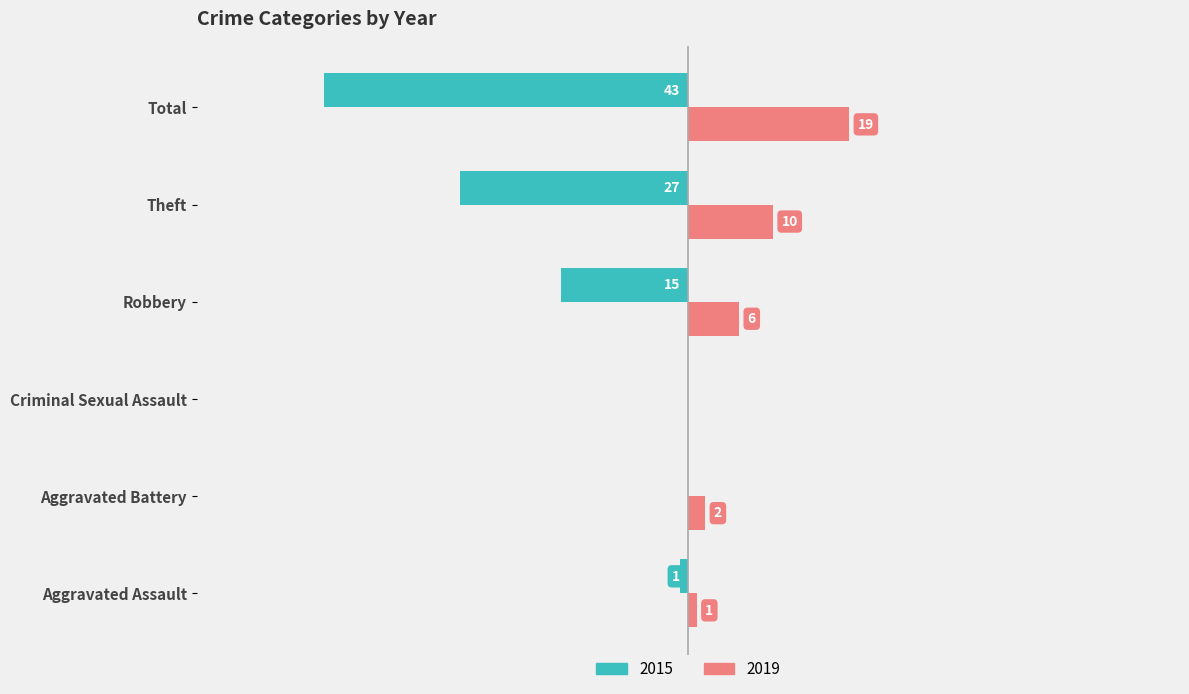

At which category is the sum across all series the highest?

Aggravated Battery